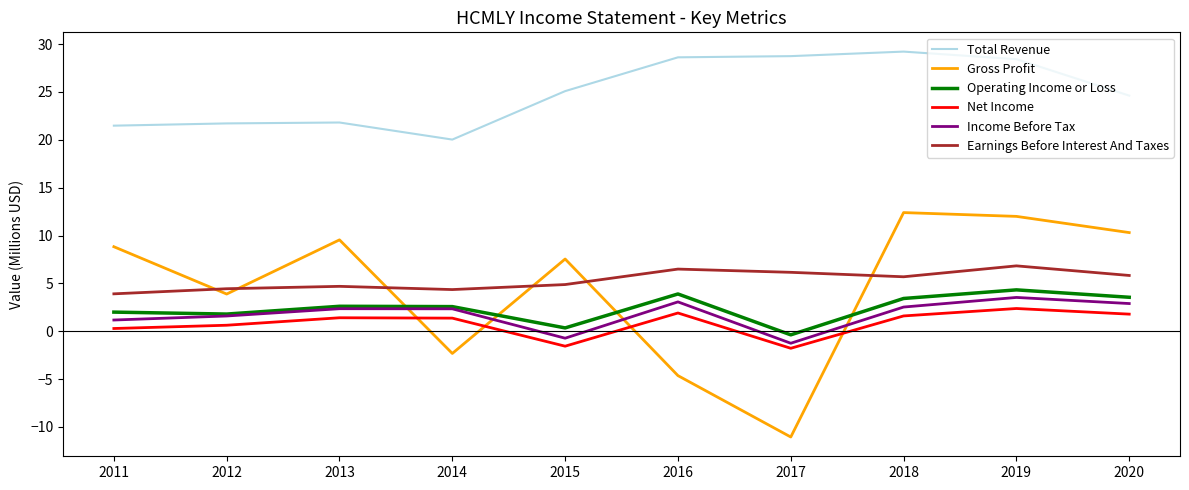

What is the smallest value displayed?

-11.1